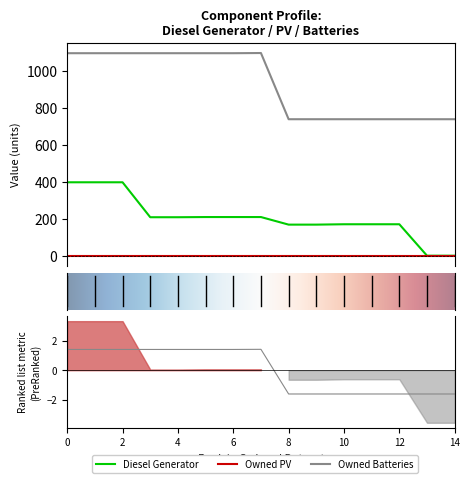

Is it true that Owned Batteries equals -1.6 at 8?

True